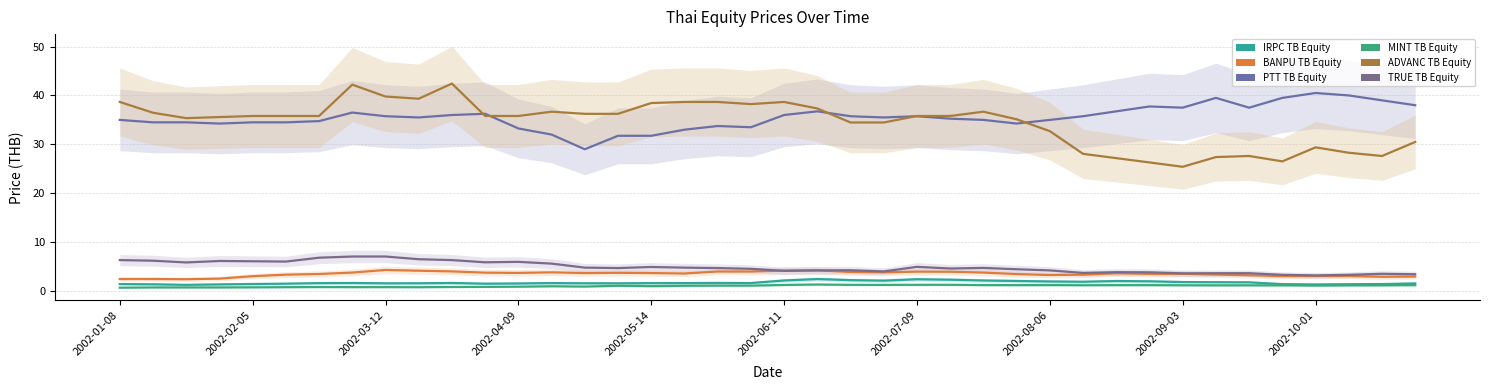

What are all the series names shown in the legend?

IRPC TB Equity, BANPU TB Equity, PTT TB Equity, MINT TB Equity, ADVANC TB Equity, TRUE TB Equity